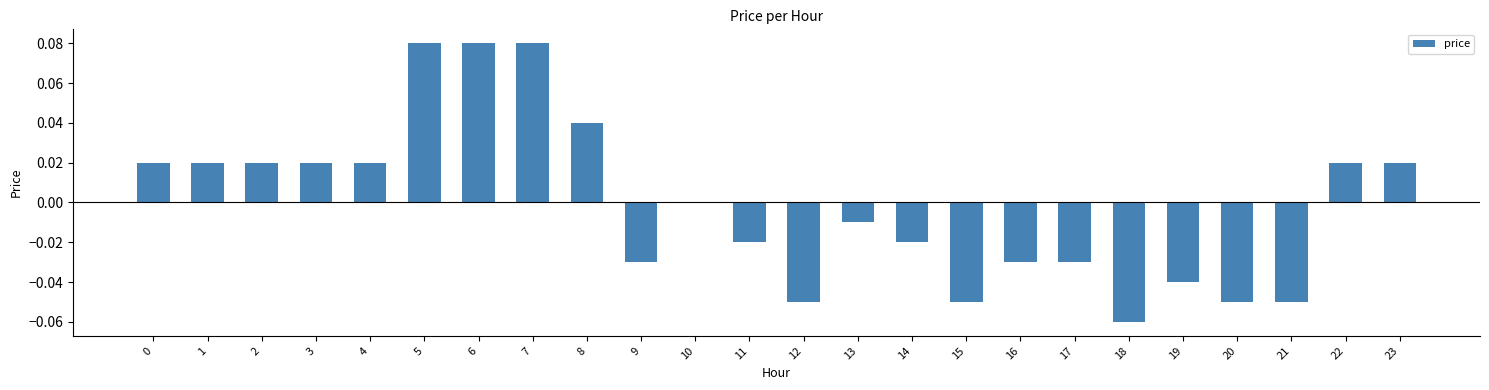

Which has a higher value, 14 or 12?

14